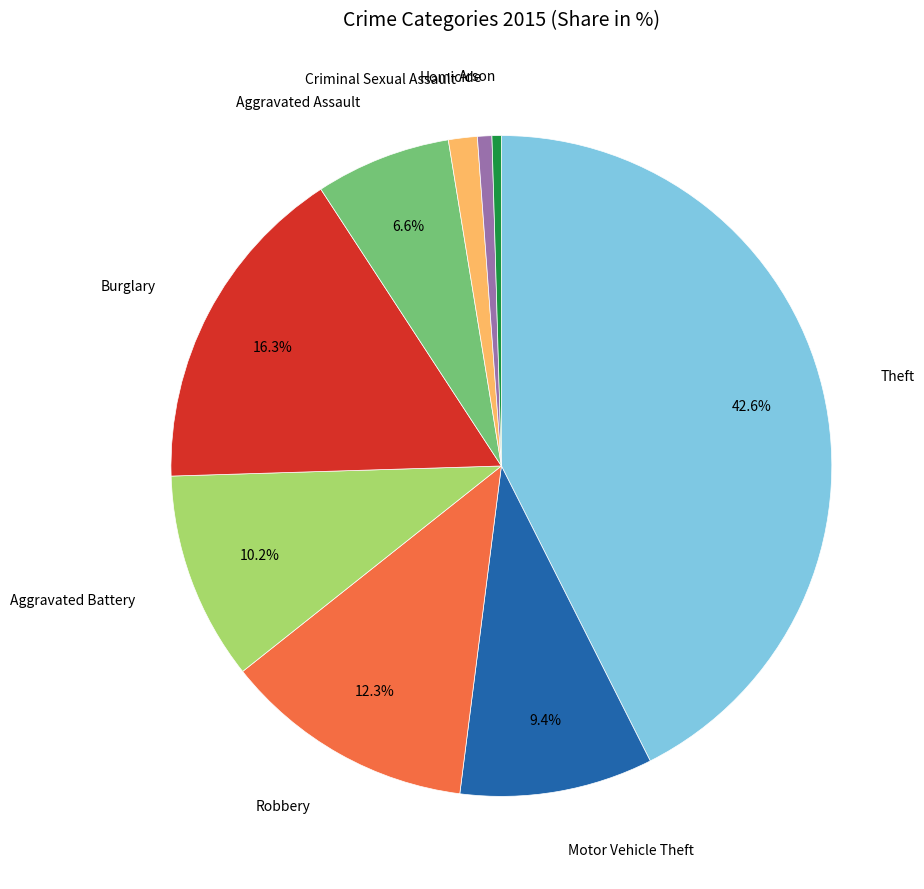

Does any single category account for the majority?

No